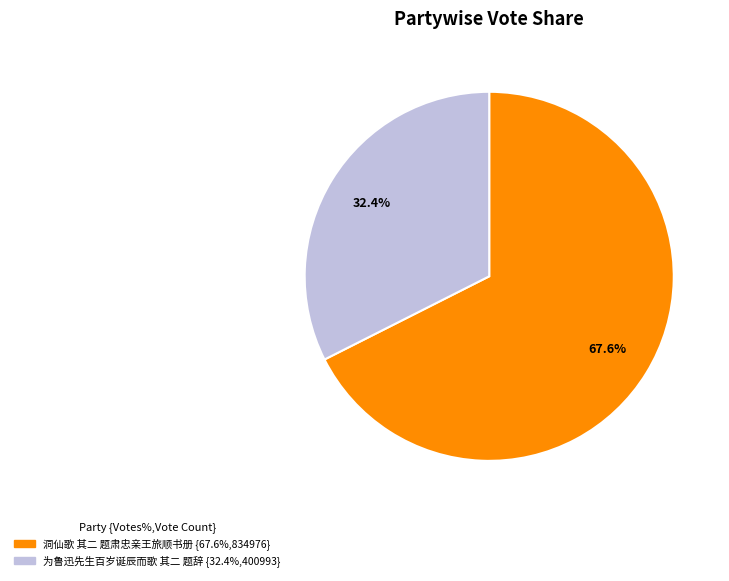

Rank the categories by value from lowest to highest.

为鲁迅先生百岁诞辰而歌 其二 题辞, 洞仙歌 其二 题肃忠亲王旅顺书册